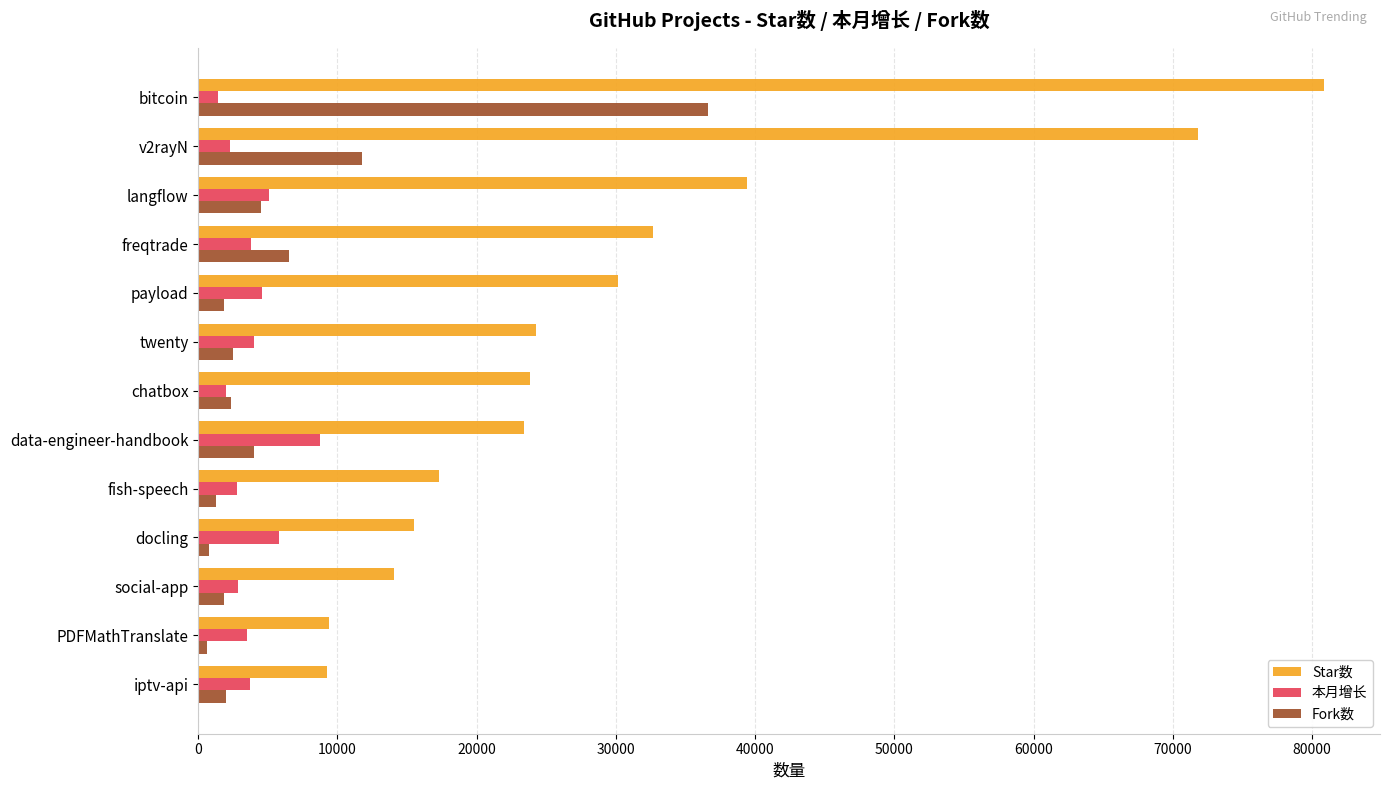

Is it true that Star数 equals 32680 at freqtrade?

True